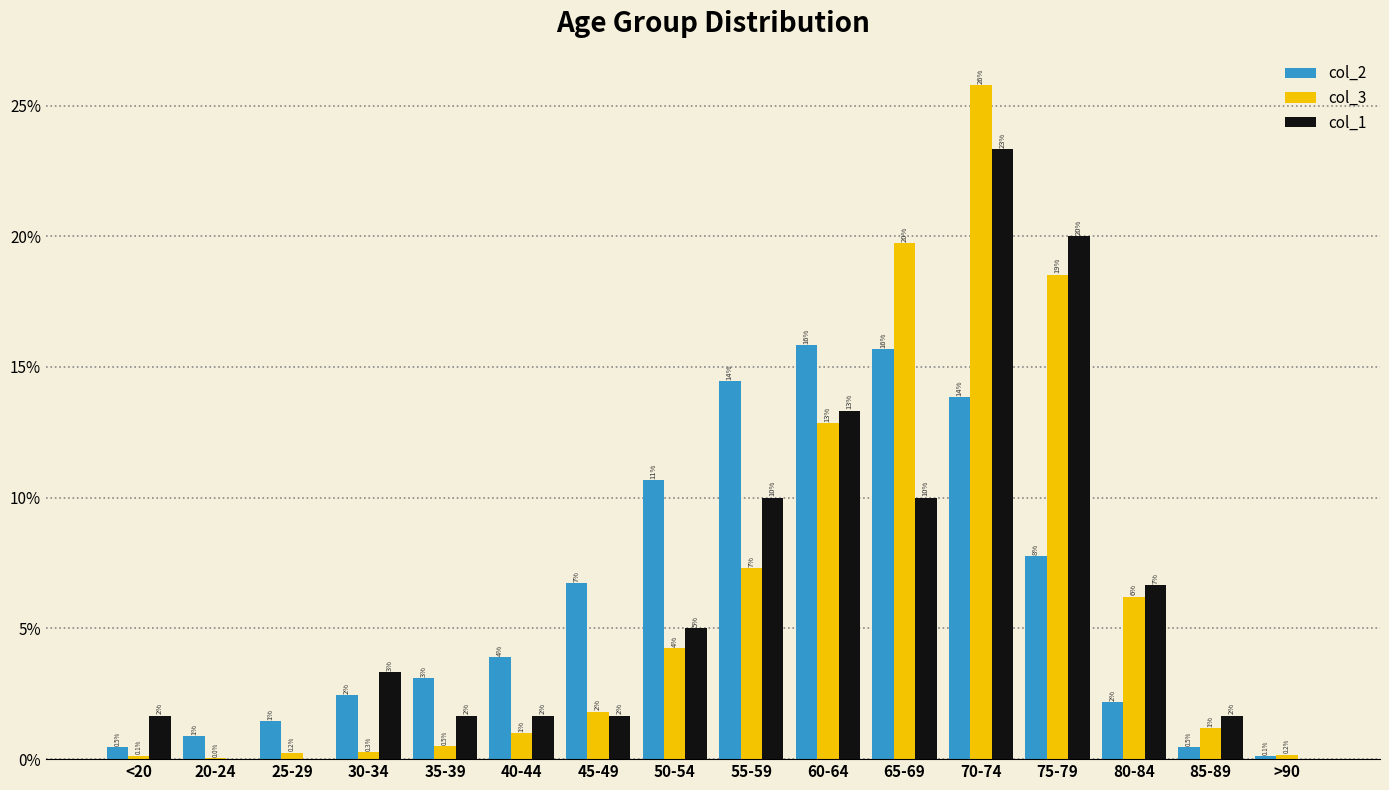

What are all the series names shown in the legend?

col_2, col_3, col_1